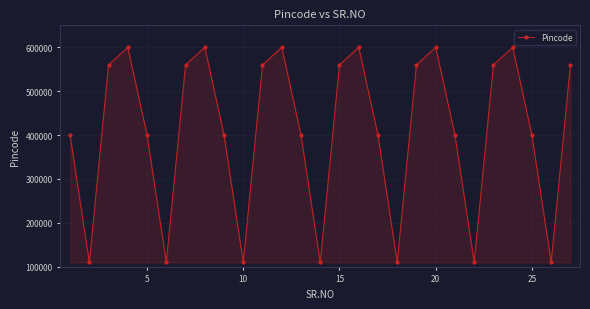

What is the average value?

410745